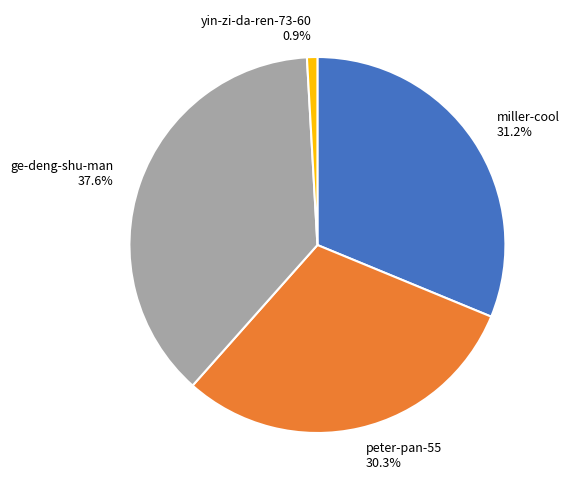

What is the ratio of the value at miller-cool to the value at yin-zi-da-ren-73-60?

35.0